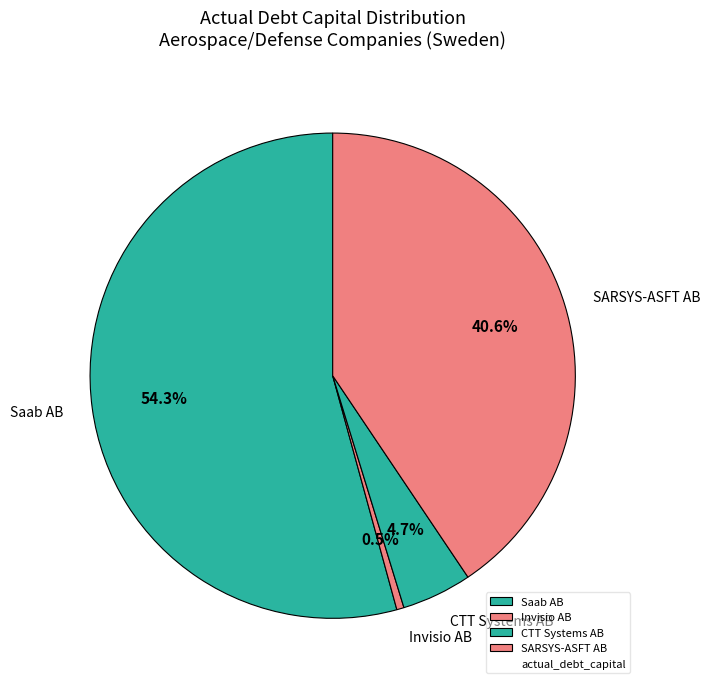

Rank the categories by value from lowest to highest.

Invisio AB, CTT Systems AB, SARSYS-ASFT AB, Saab AB